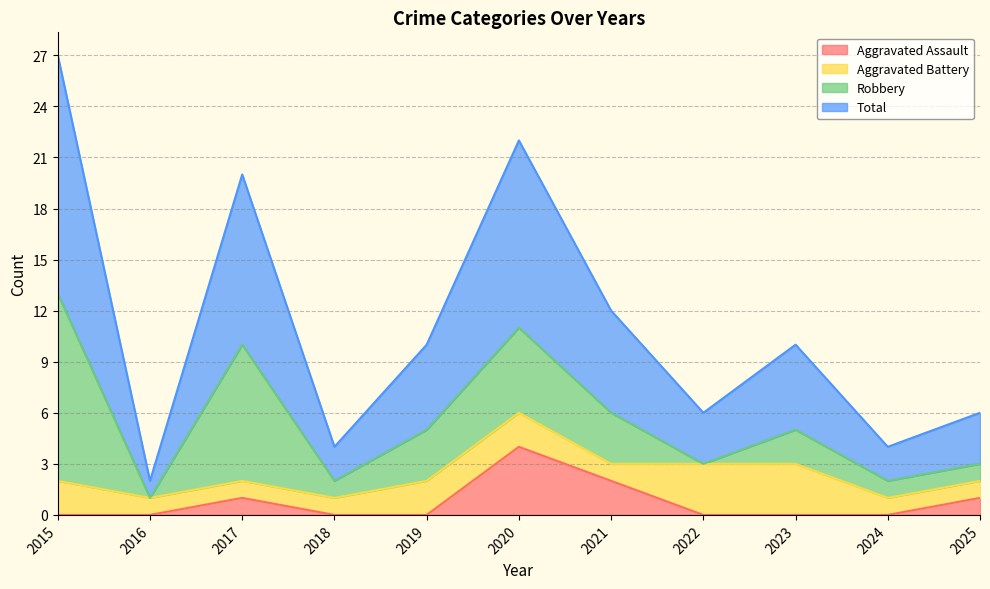

True or false: Aggravated Assault and Total cross at least once.

False